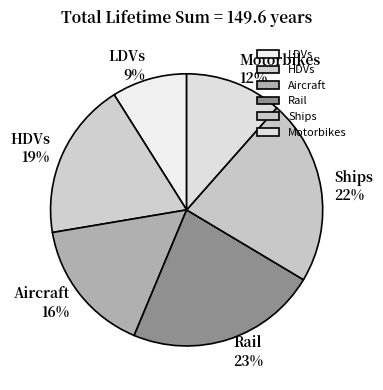

Is the sum of Rail and Aircraft greater than half?

No